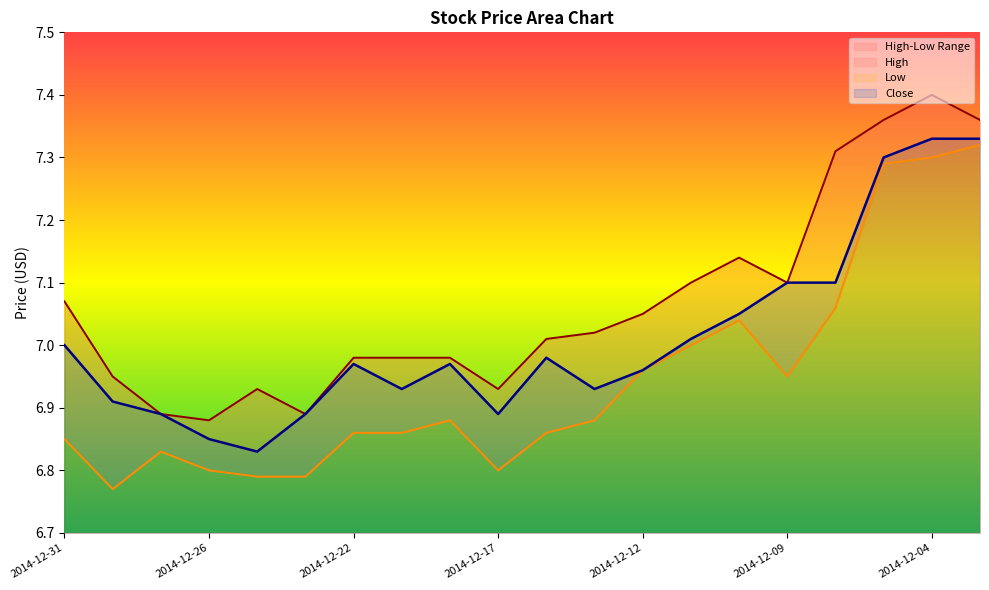

How many lines are shown in the chart?

3